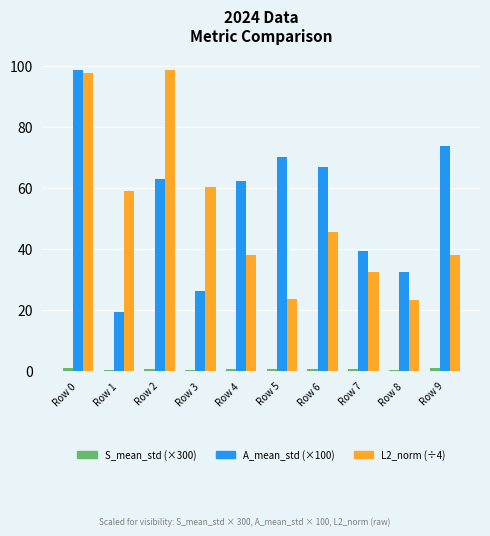

At which category is the sum across all series the highest?

Row 0